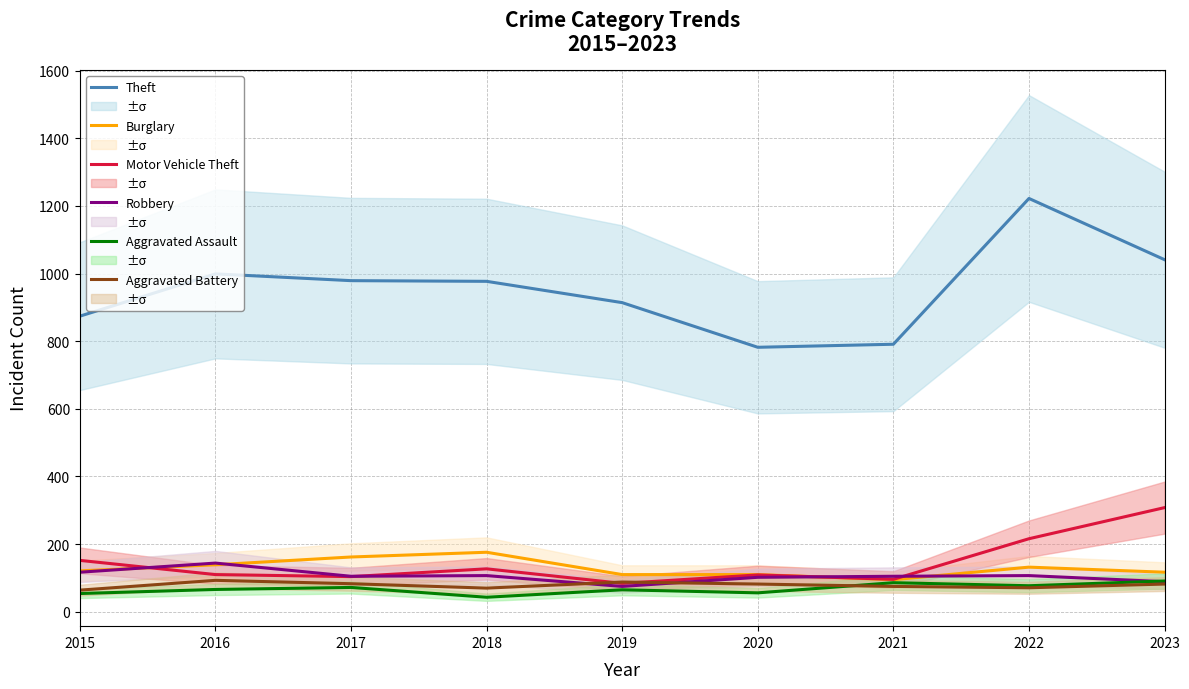

Is the value of Burglary at 2019 greater than the value of Robbery at 2017?

Yes